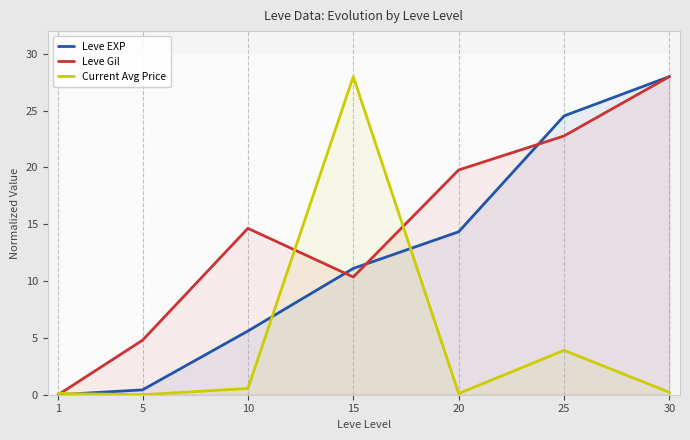

The value of Leve EXP at 25 is 9.3. True or false?

False